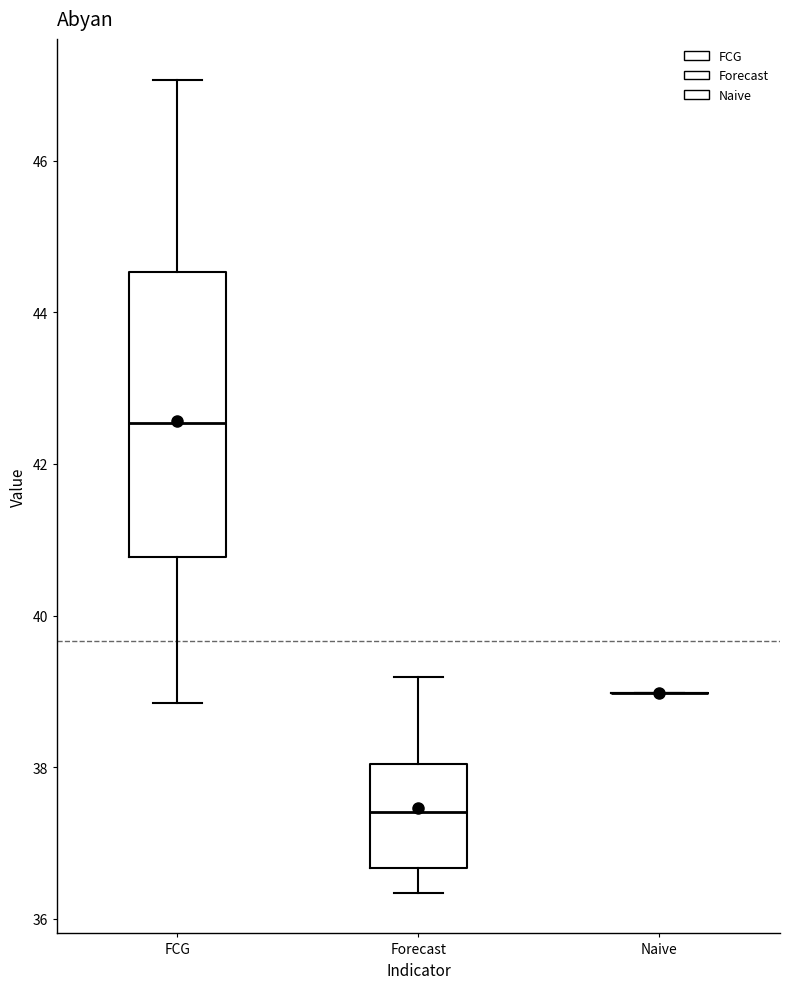

Where does the median line of the box for FCG sit on the y-axis? The values are not printed on the chart, so give them approximately, as read against the axis.

42.6